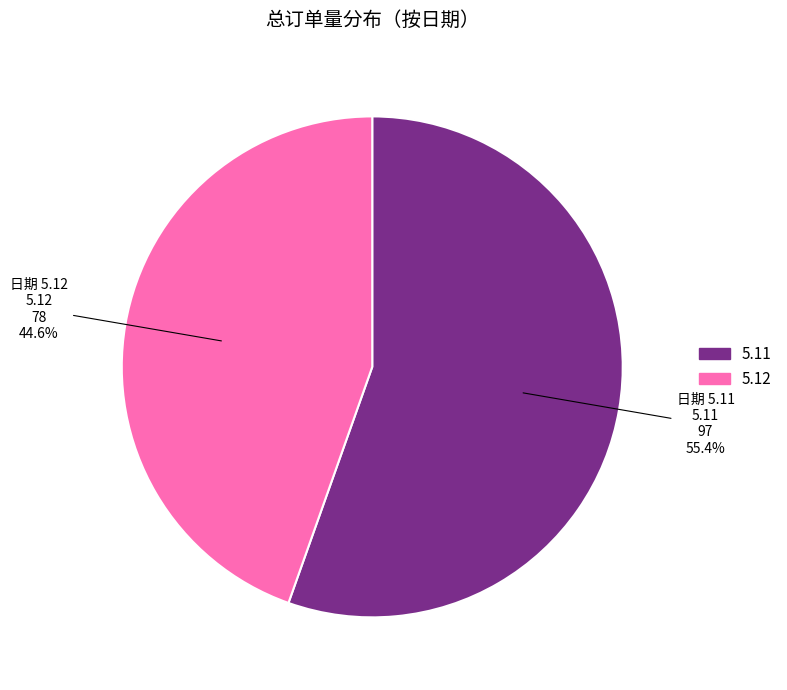

To the nearest percent, what is the difference between the 5.11 and 5.12 slice percentages?

11%